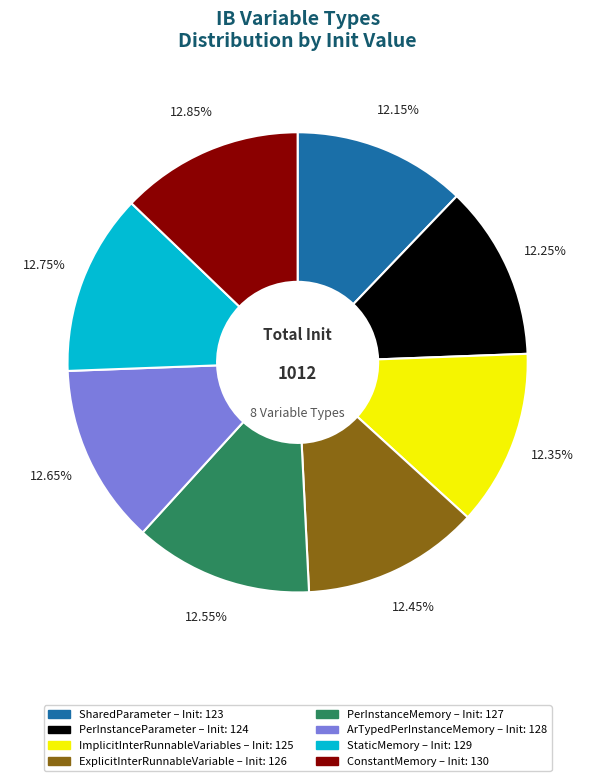

What percentage is NOT represented by ConstantMemory?

87.2%